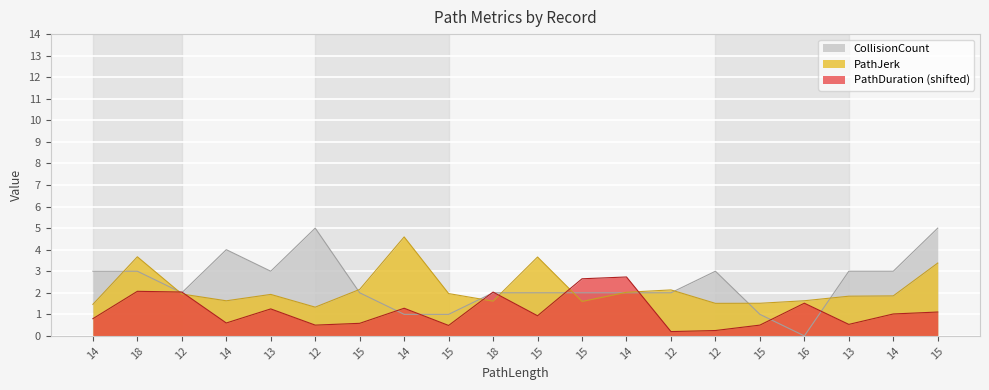

Where is the first local maximum for CollisionCount?

14